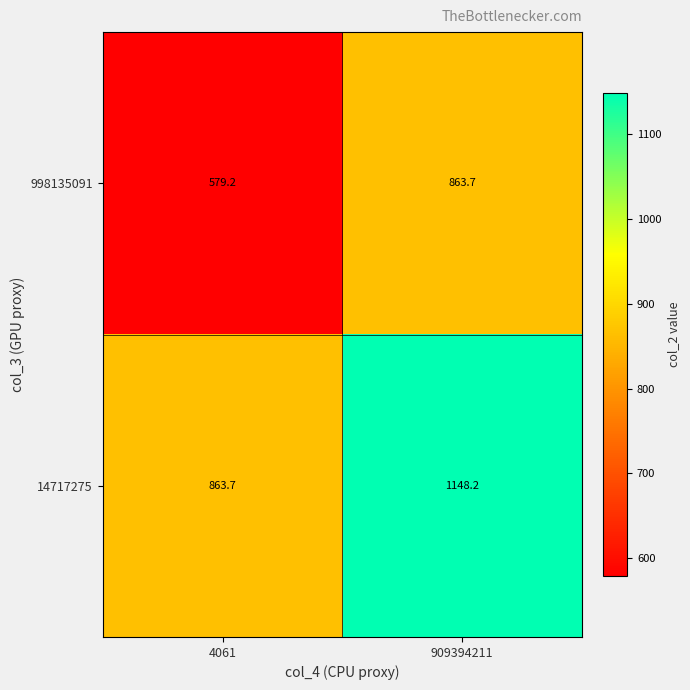

What is the maximum value shown in the chart?

1148.2